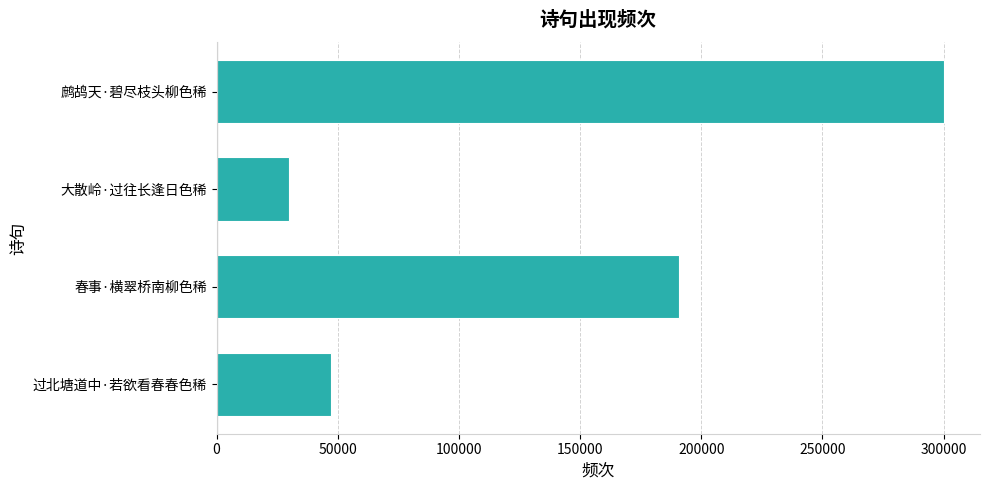

List the labels in order of value, largest first.

鹧鸪天·碧尽枝头柳色稀, 春事·横翠桥南柳色稀, 过北塘道中·若欲看春春色稀, 大散岭·过往长逢日色稀